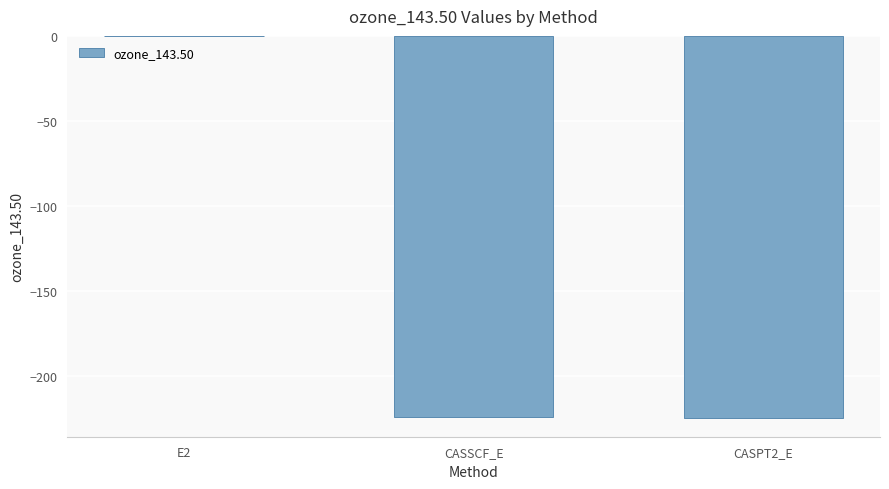

How many categories are shown in the chart?

3